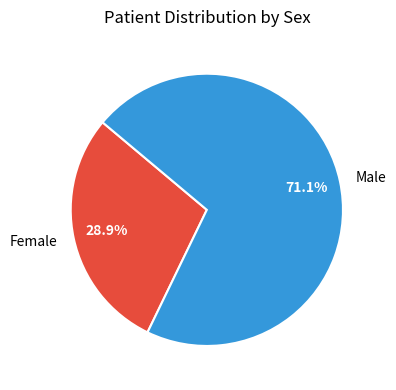

Which category has the biggest portion of the pie?

Male